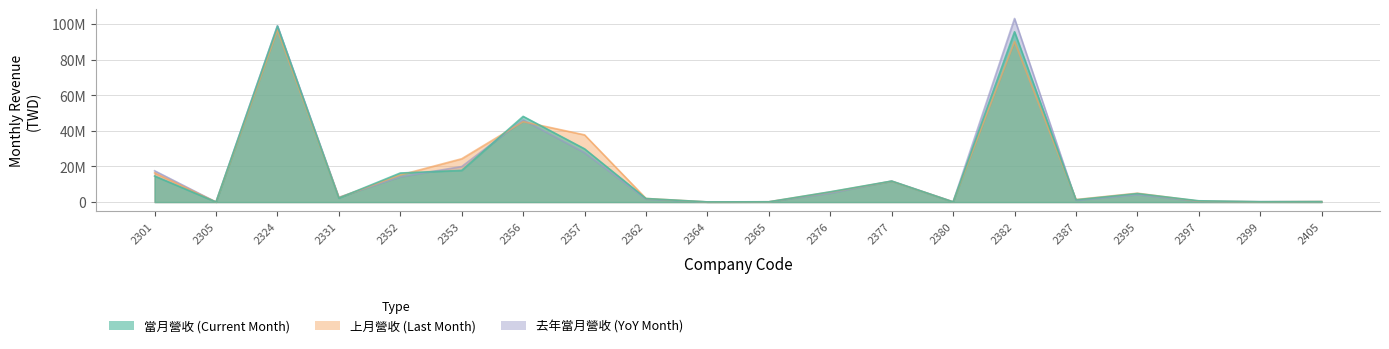

How many intersections are there between 上月營收 and 當月營收?

14